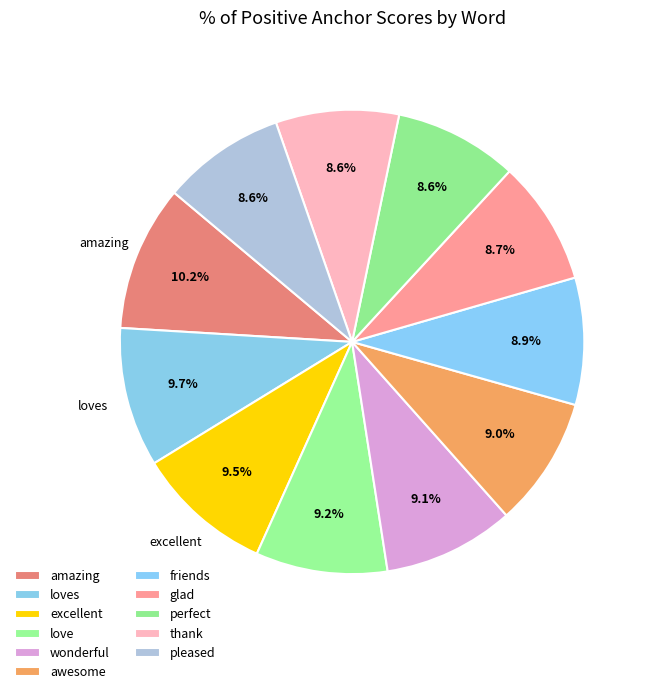

To the nearest percent, what percentage of the pie is love?

9%